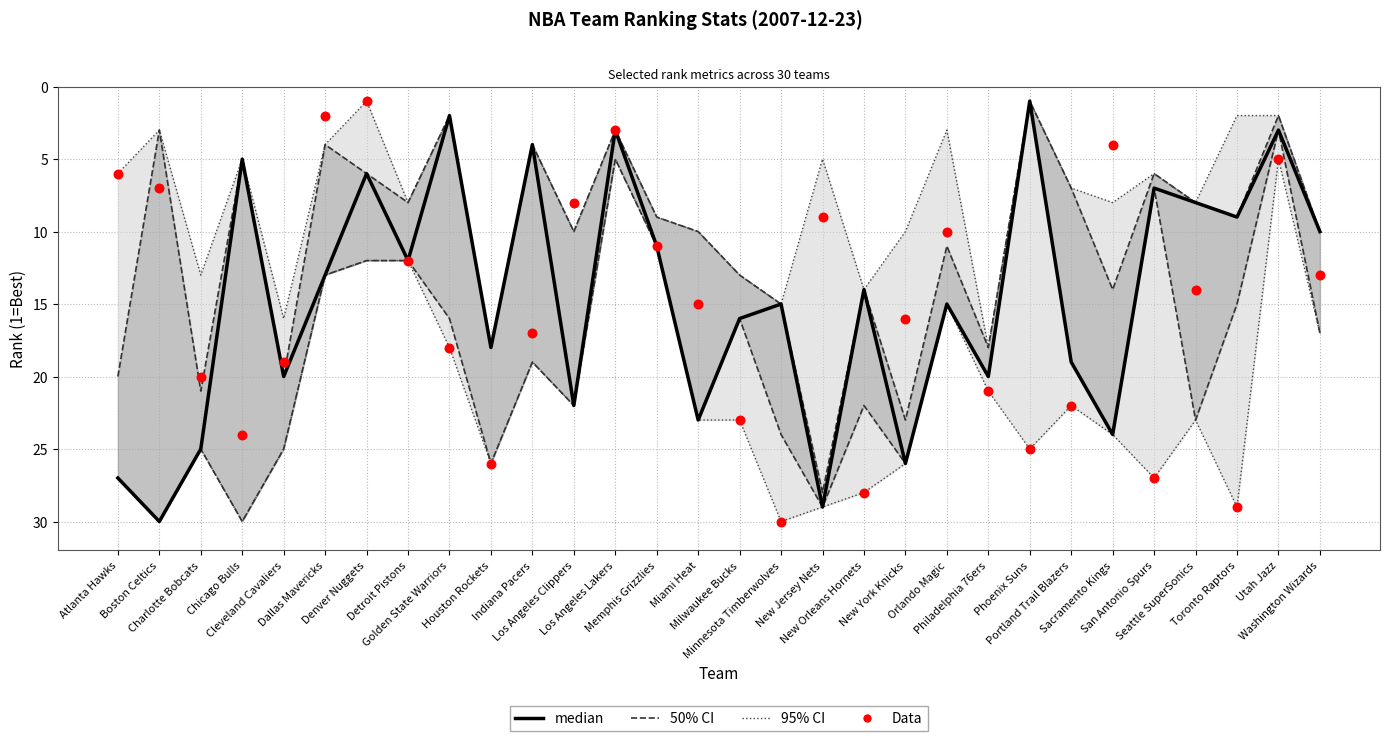

At which category is the sum across all series the highest?

Charlotte Bobcats